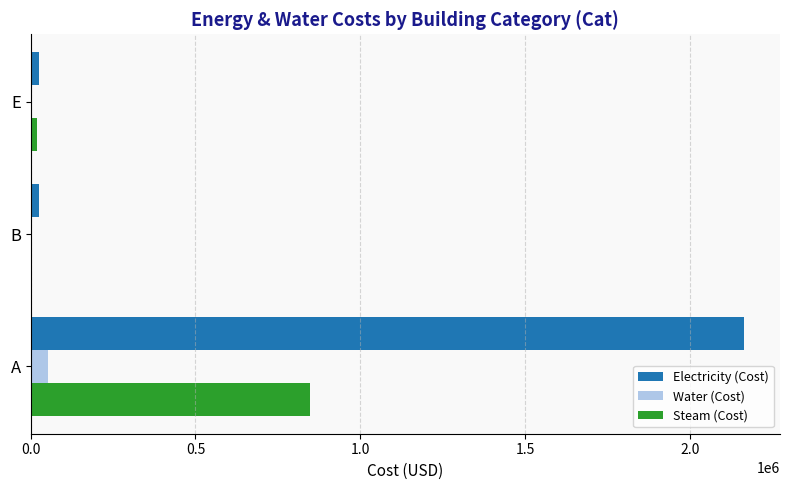

Count the number of data series in this chart.

3